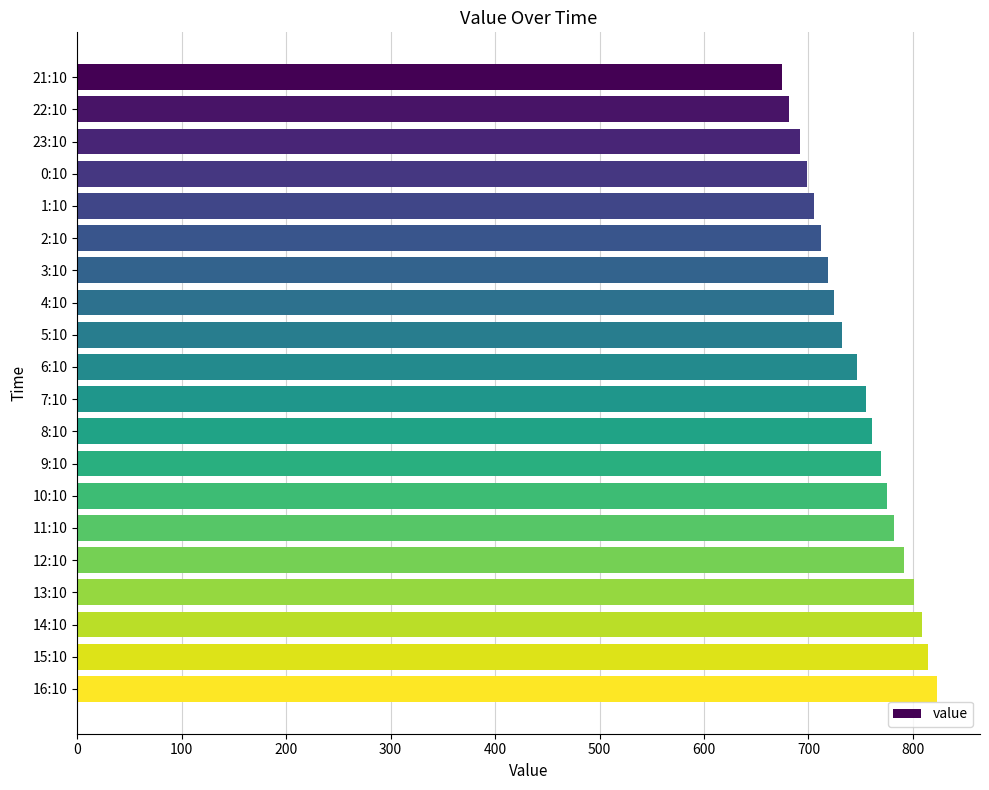

What is the difference between the maximum and second lowest values?

142